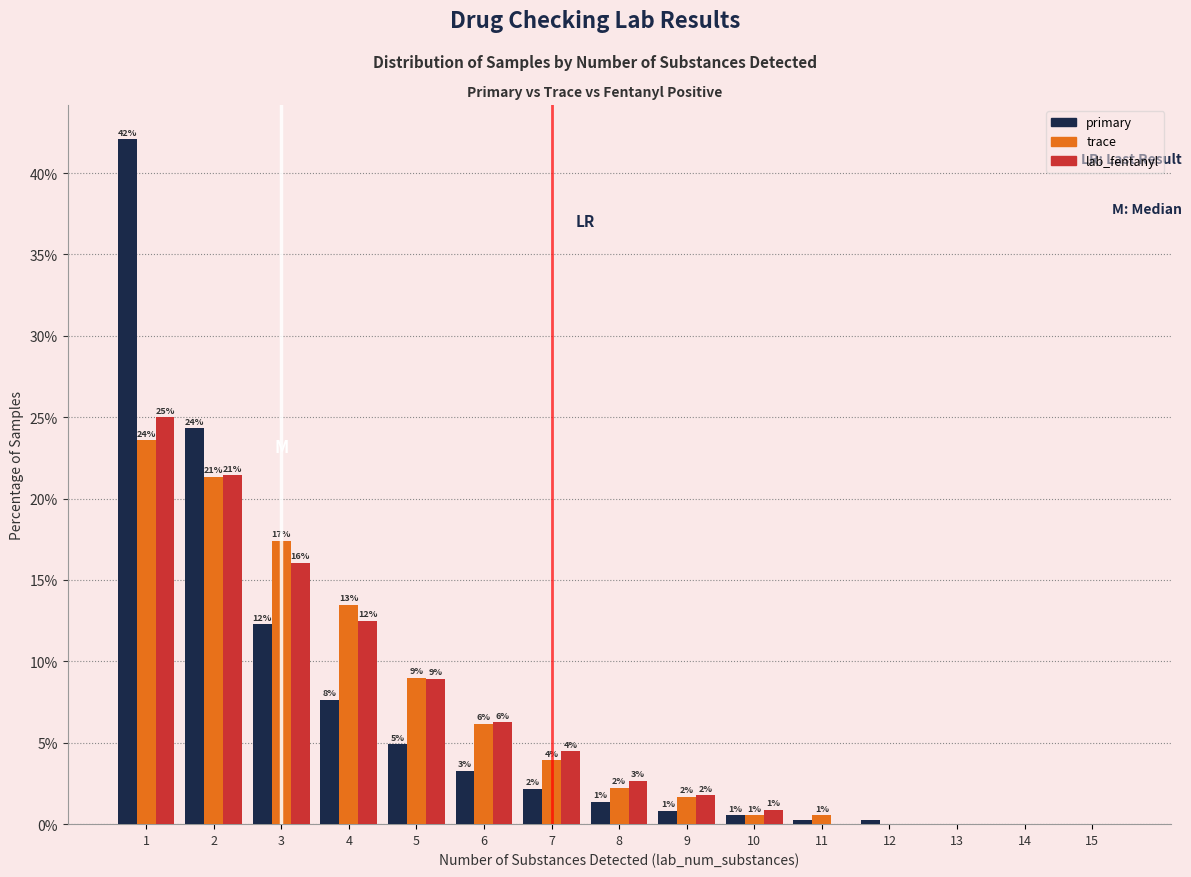

What is the total value across all series at 4?

33.6